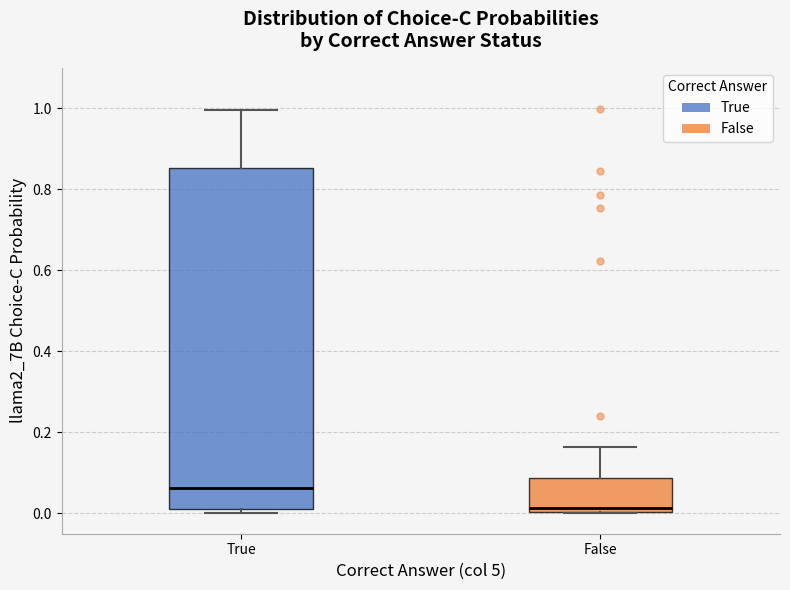

Reading left to right, transcribe this box plot: for each box, give where its median line is, the range the box spans, and where its two whiskers end, as read against the y-axis. The values are not printed on the chart, so give them approximately, as read against the axis.

True: median 0.06, box 0.02 to 0.86, whiskers 0.00 to 1.00
False: median 0.02, box 0.00 to 0.08, whiskers 0.00 to 0.16